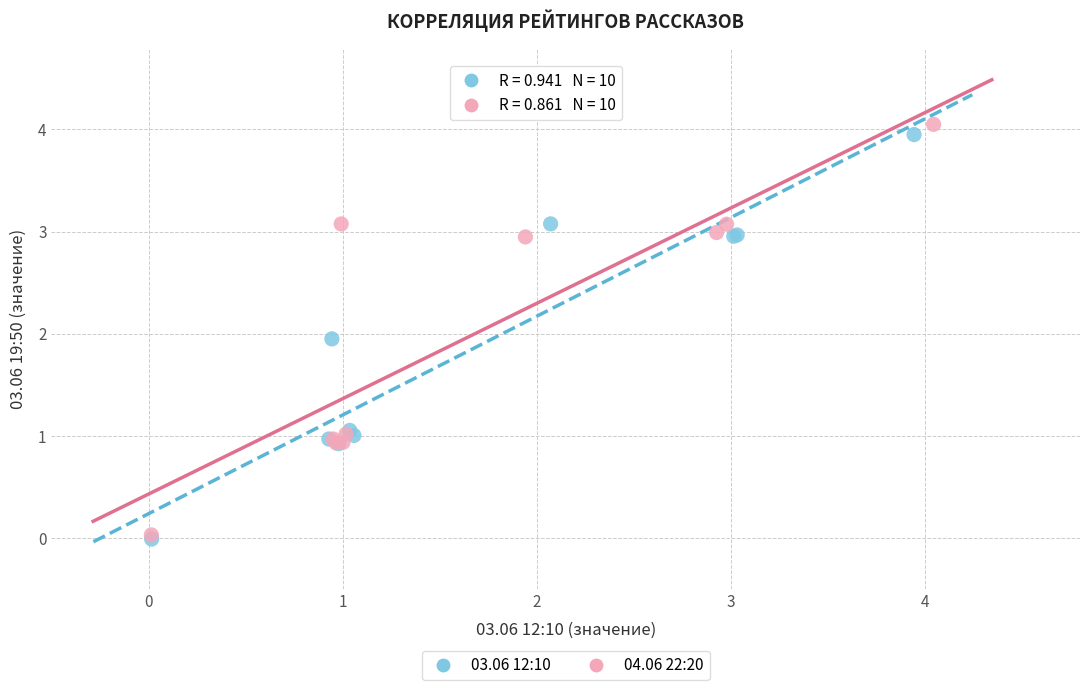

Which series has the largest Y range (max minus min)?

04.06 22:20